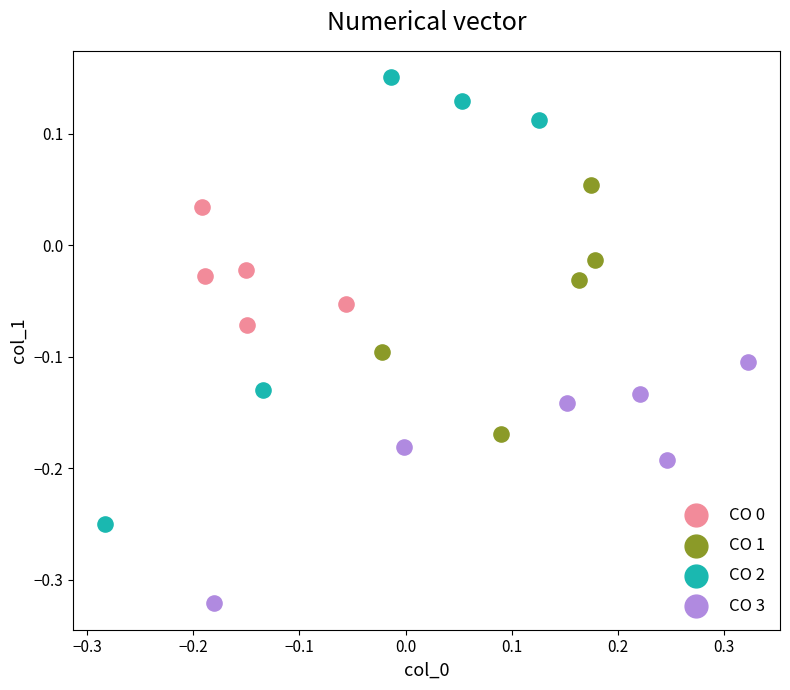

Which series reaches the maximum Y coordinate?

CO 2